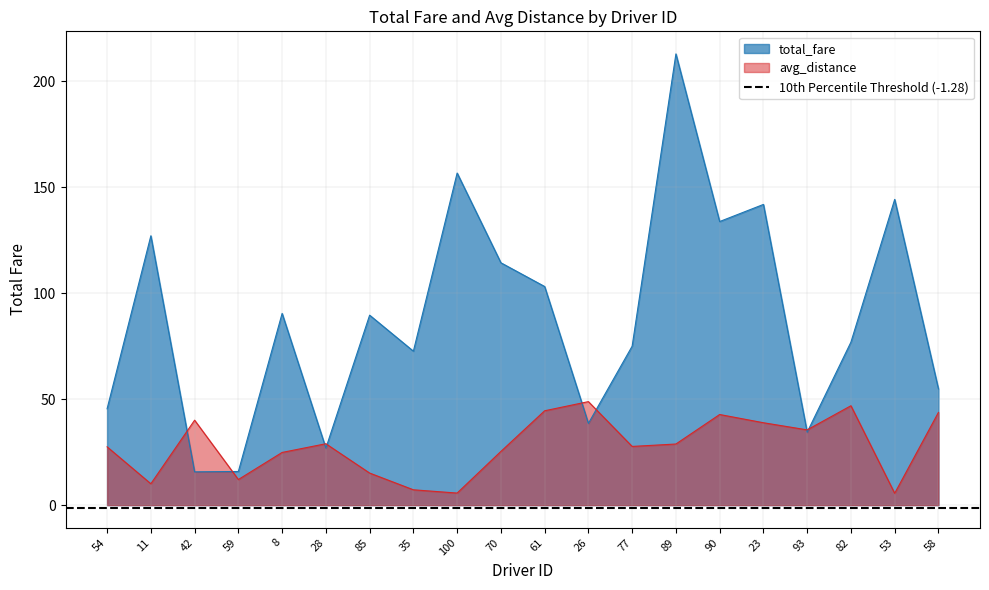

Rank the series by their maximum value, from lowest to highest.

avg_distance, total_fare